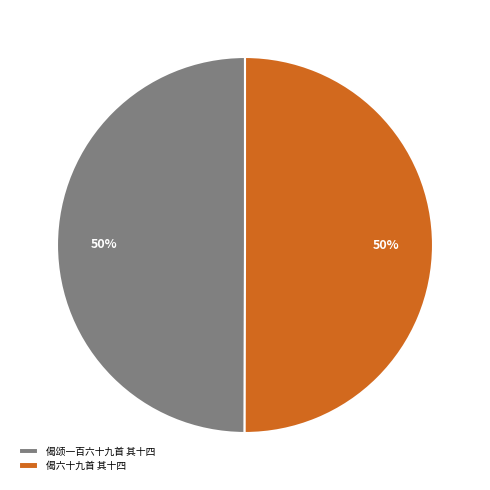

Count the number of slices in the pie.

2